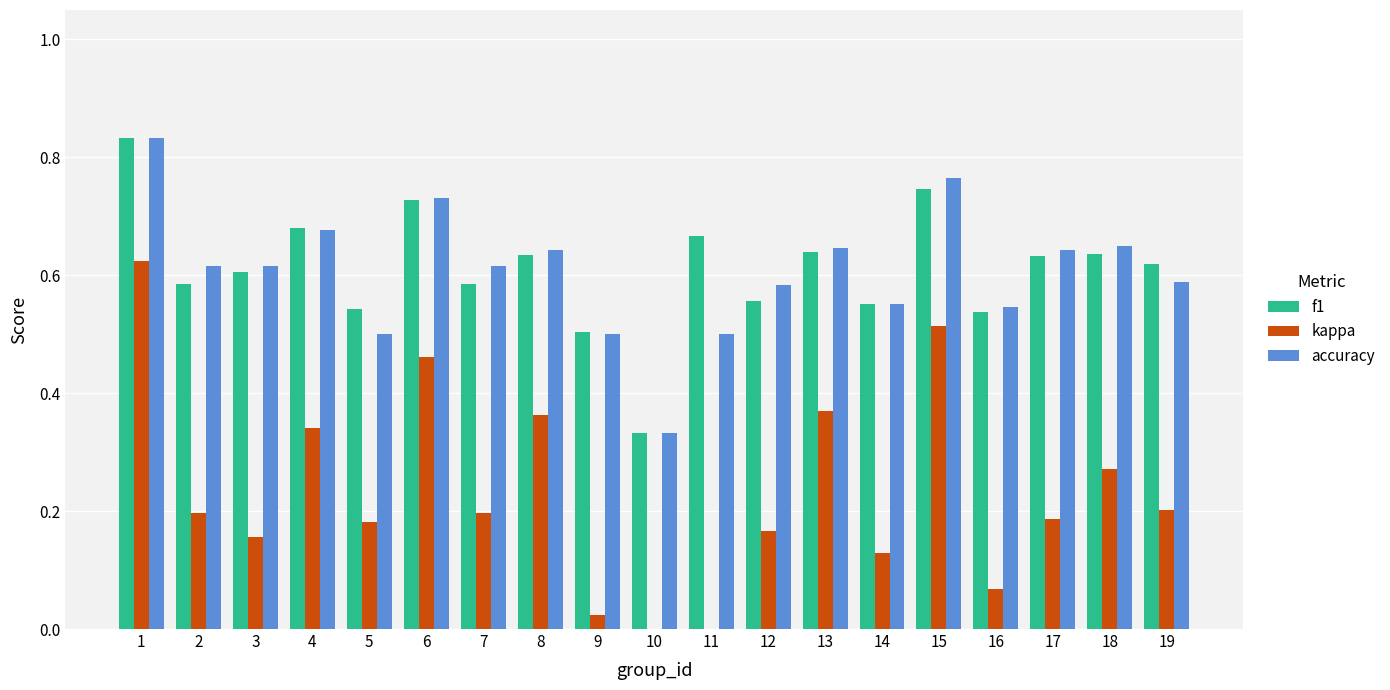

The f1 series shows 0.6 at 7. True or false?

True